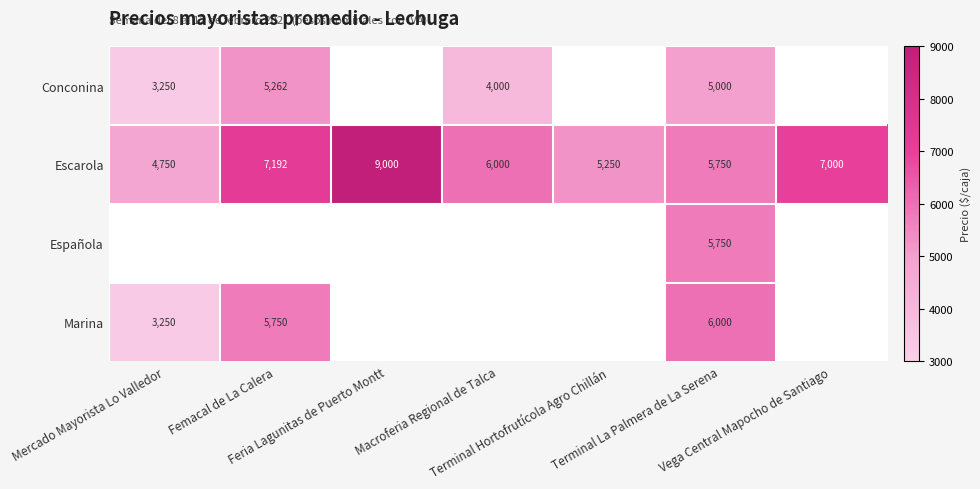

Is it true that Española equals 2619.3 at Terminal La Palmera de La Serena?

False